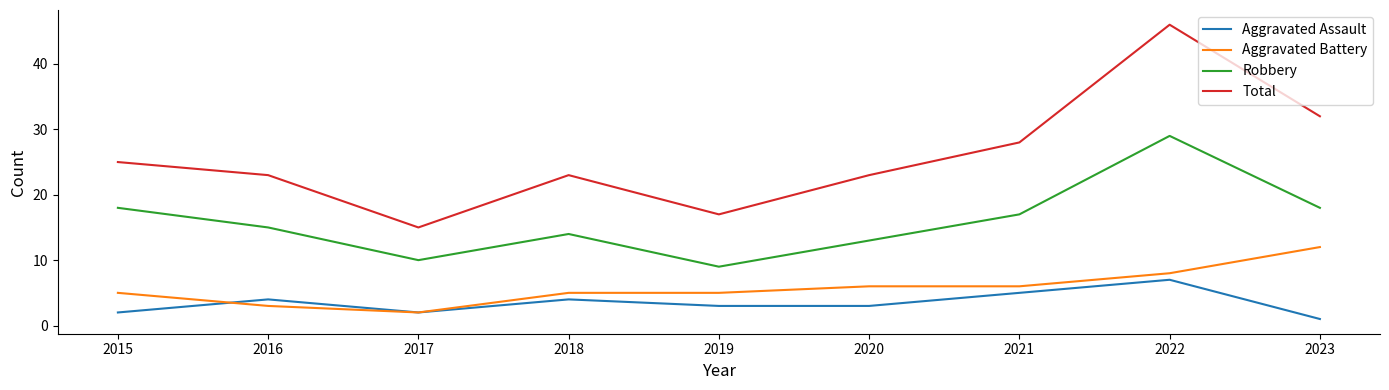

Which series has the largest range (max minus min)?

Total